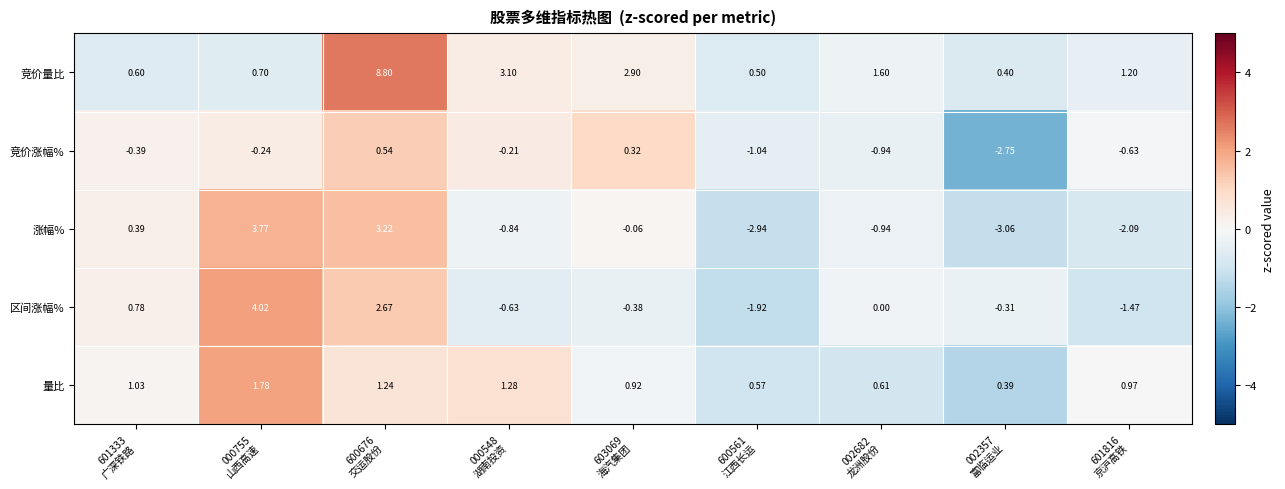

Count the number of categories in the chart.

9